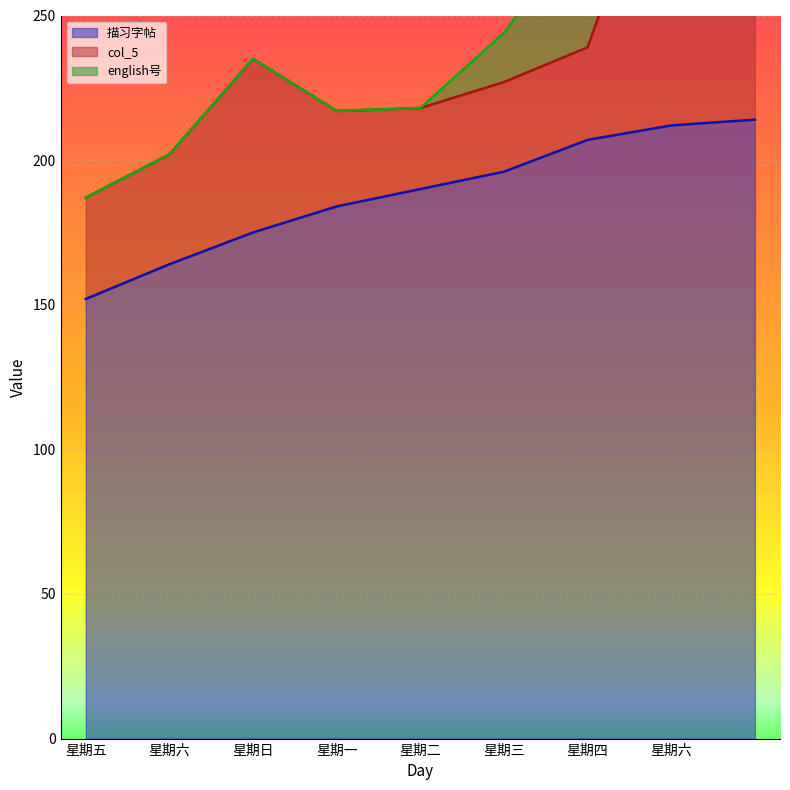

What are all the series names shown in the legend?

描习字帖, col_5, english号